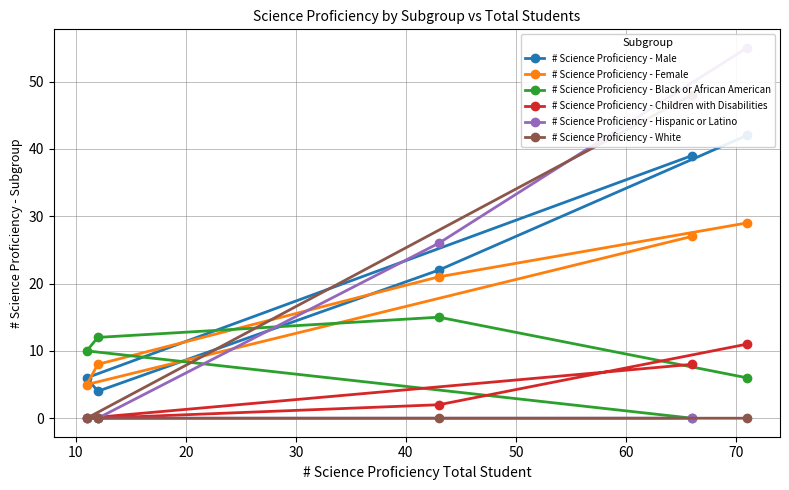

At how many categories does at least one series exceed 21?

3